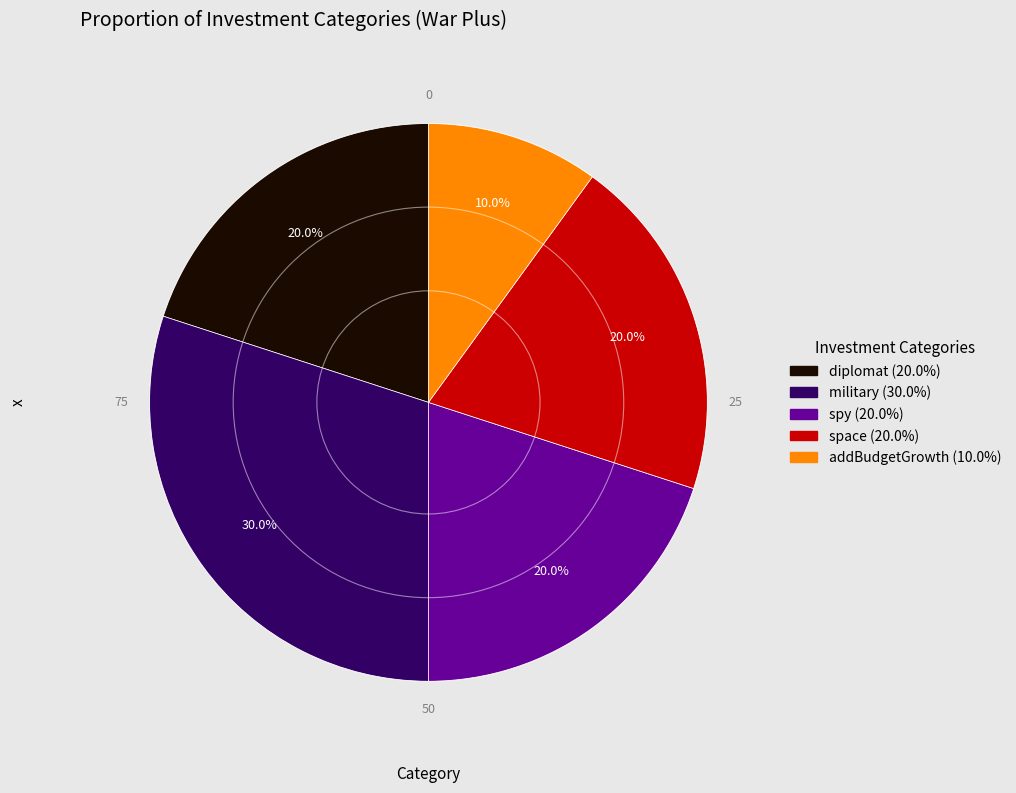

Does any single category account for the majority?

No